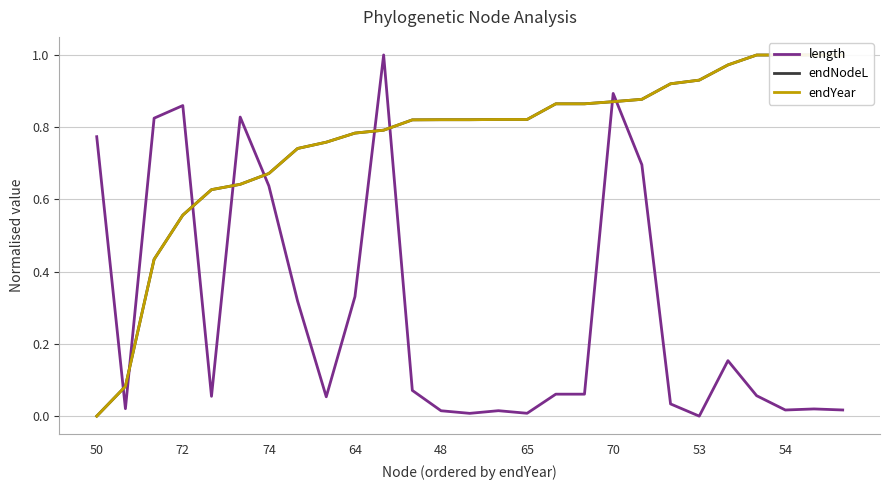

True or false: length has a value of 0.1 at 17.

False